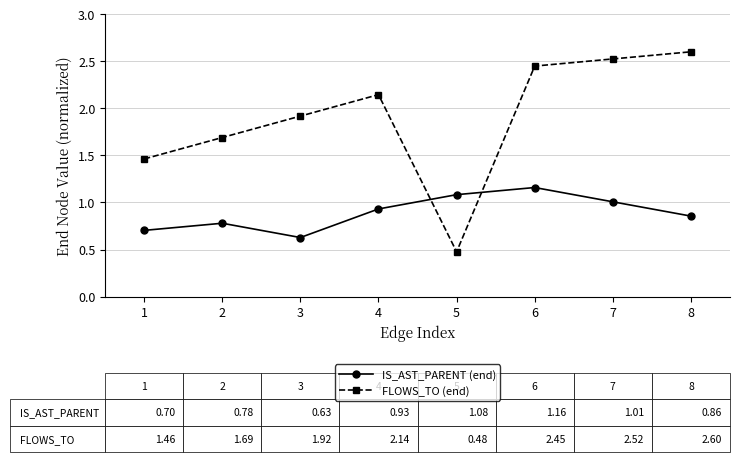

How many intersections are there between IS_AST_PARENT (end) and FLOWS_TO (end)?

2